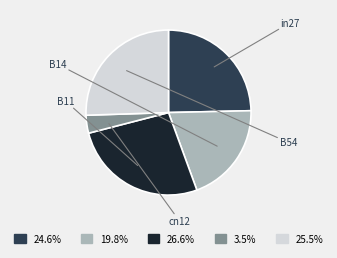

How many segments does this pie chart have?

5